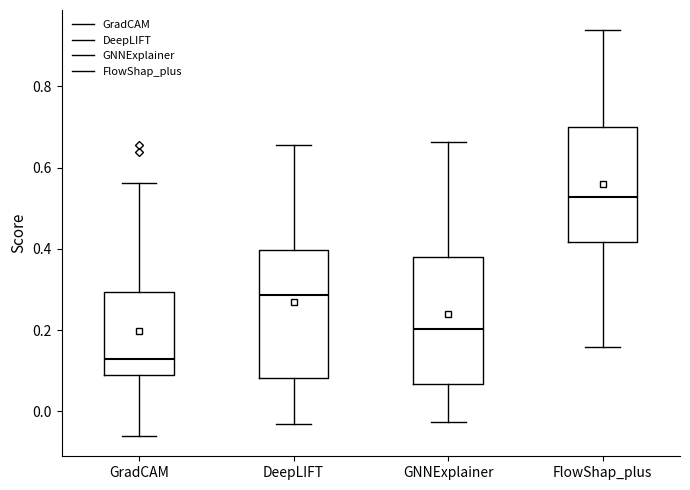

Reading left to right, read every box against the y-axis: the position of its median line, the range the box covers, and the ends of its whiskers. The values are not printed on the chart, so give them approximately, as read against the axis.

GradCAM: median 0.12, box 0.10 to 0.30, whiskers -0.06 to 0.56
DeepLIFT: median 0.28, box 0.08 to 0.40, whiskers -0.04 to 0.66
GNNExplainer: median 0.20, box 0.06 to 0.38, whiskers -0.02 to 0.66
FlowShap_plus: median 0.52, box 0.42 to 0.70, whiskers 0.16 to 0.94